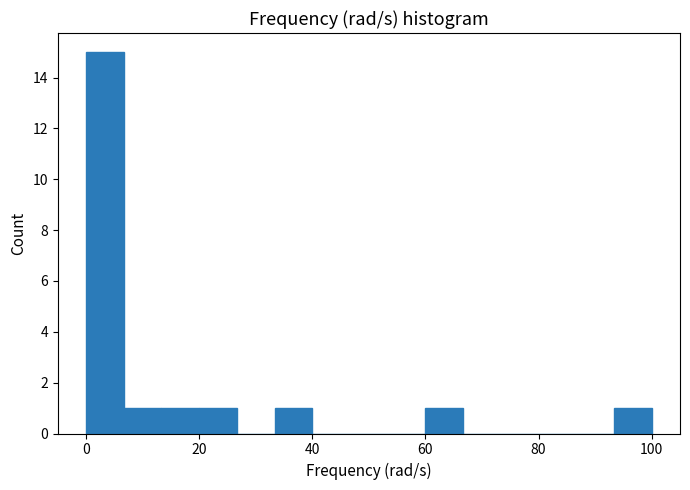

Around what value on the x-axis is the tallest bar? Give the approximate position of its centre, as read against the axis.

4